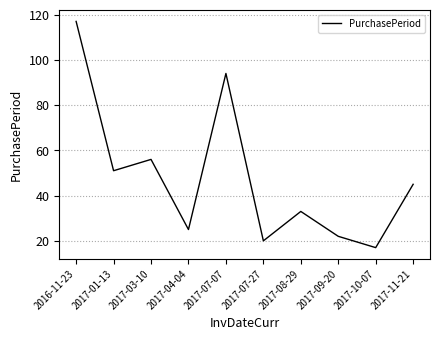

Reading left to right, what are all the values shown in this chart?

2016-11-23=117	2017-01-13=51	2017-03-10=56	2017-04-04=25	2017-07-07=94	2017-07-27=20	2017-08-29=33	2017-09-20=22	2017-10-07=17	2017-11-21=45